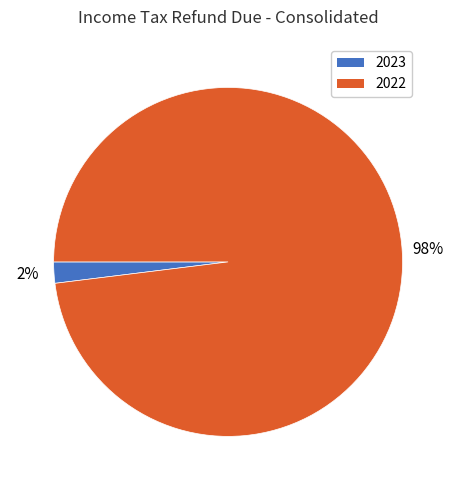

To the nearest percent, what is the difference between the largest and smallest slice percentages?

96%